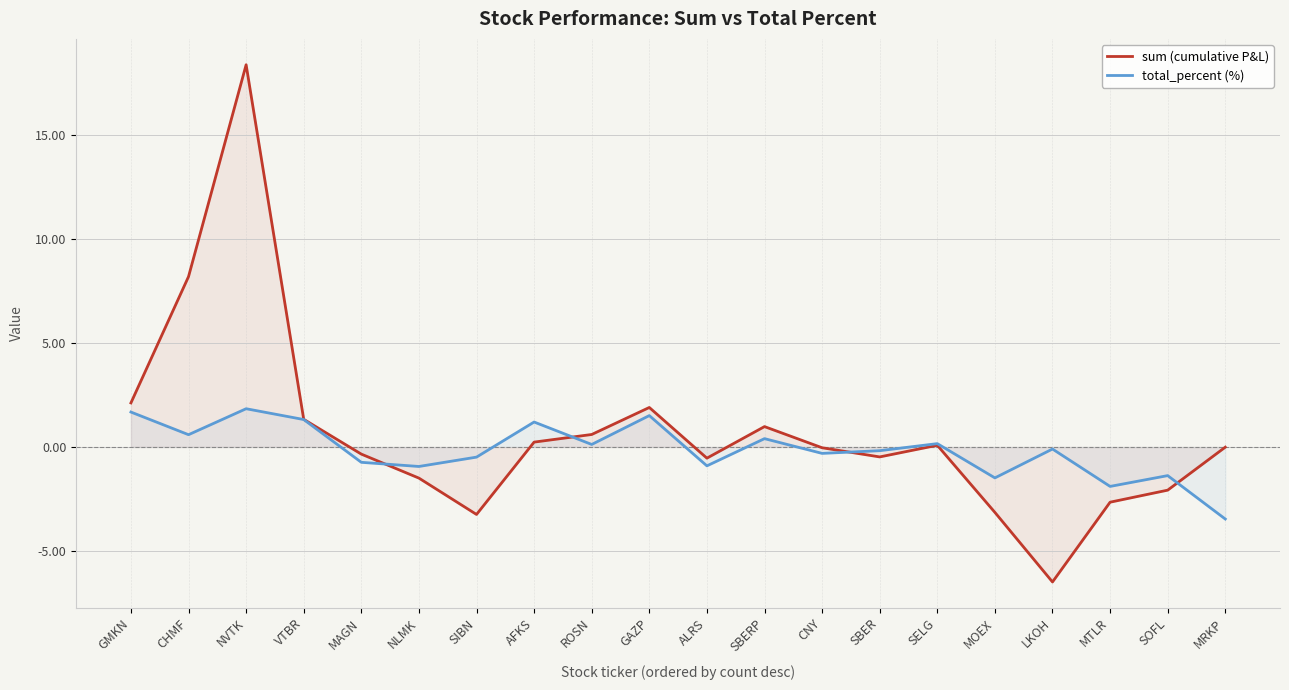

What is the value of the total_percent (%) point at the 11th from the left?

-0.9